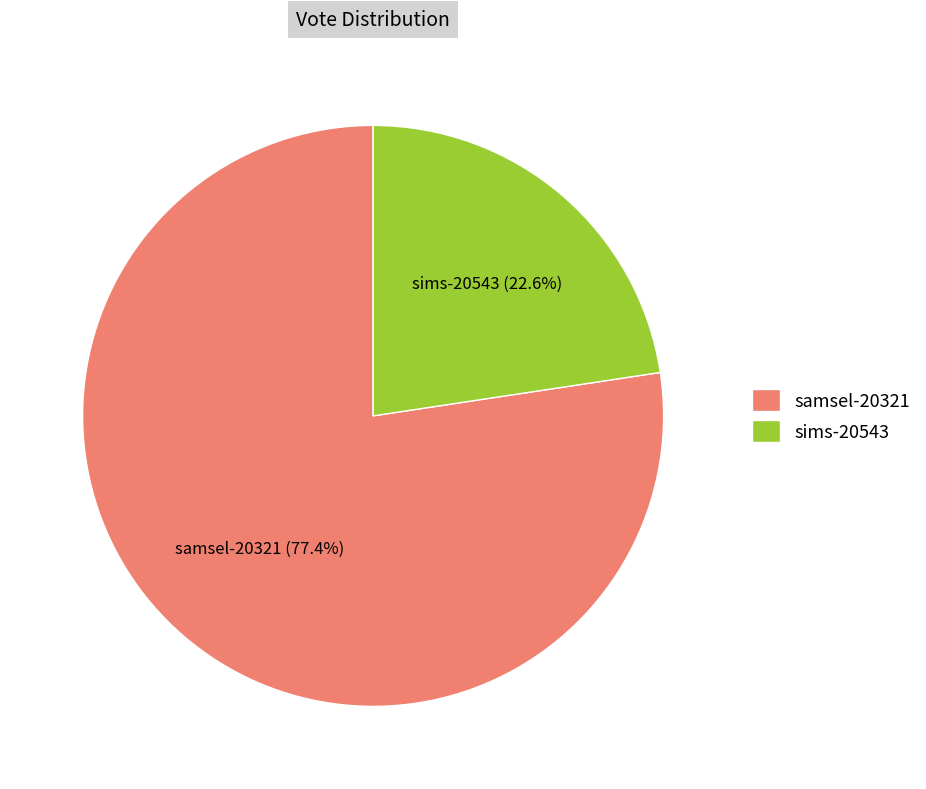

Rank the categories by value from highest to lowest.

samsel-20321, sims-20543